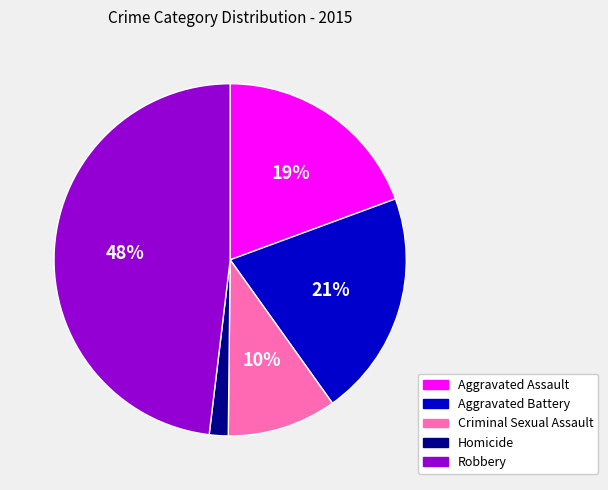

True or false: Homicide accounts for 9% of the total.

False